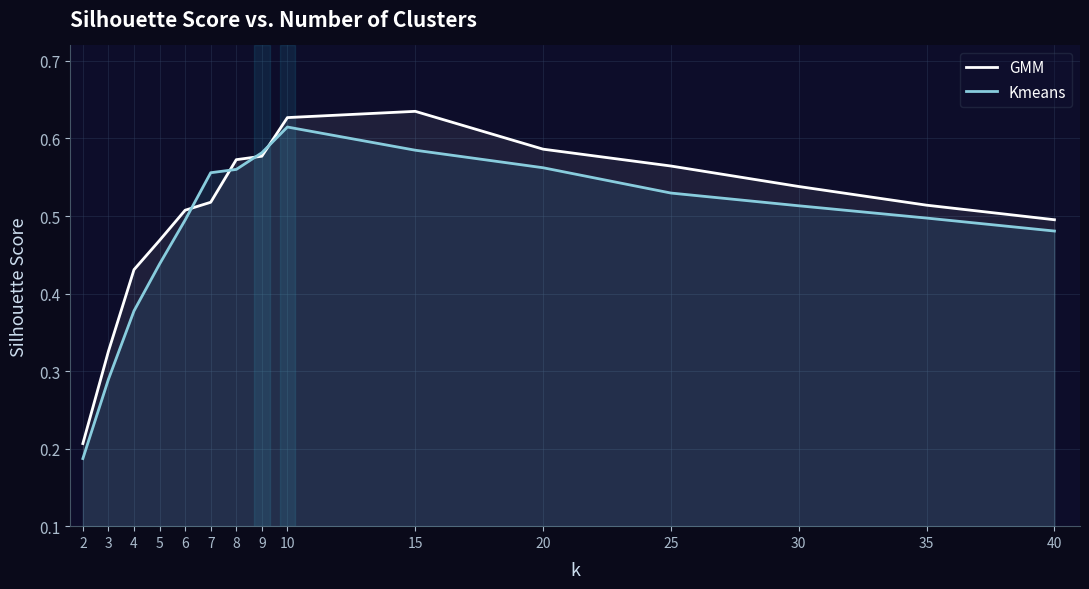

Is it true that Kmeans equals 0.9 at 15?

False